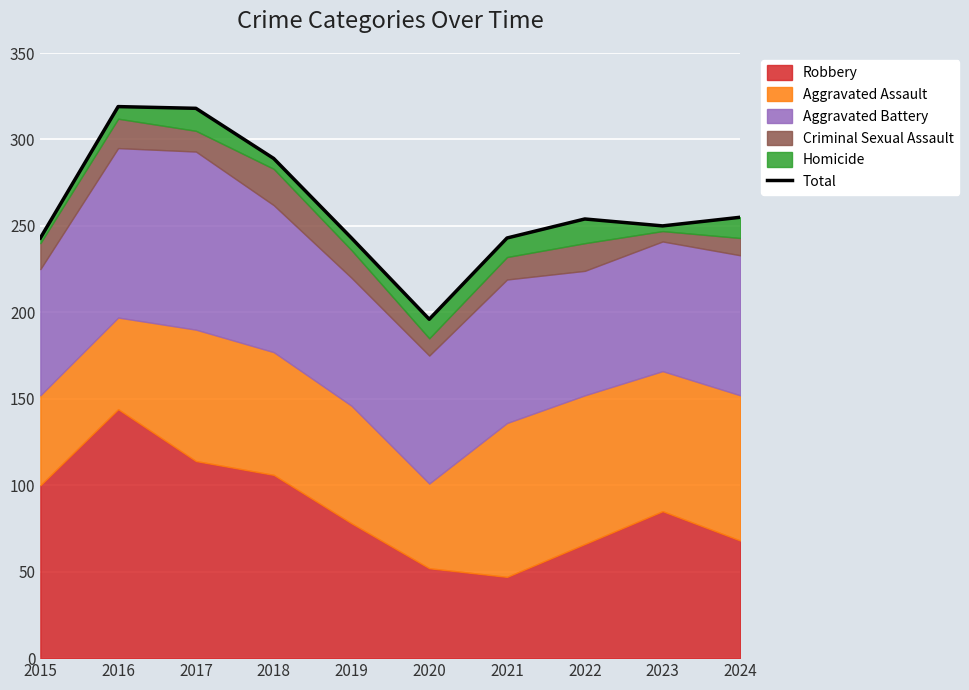

At which label does the data first exceed 254?

2016